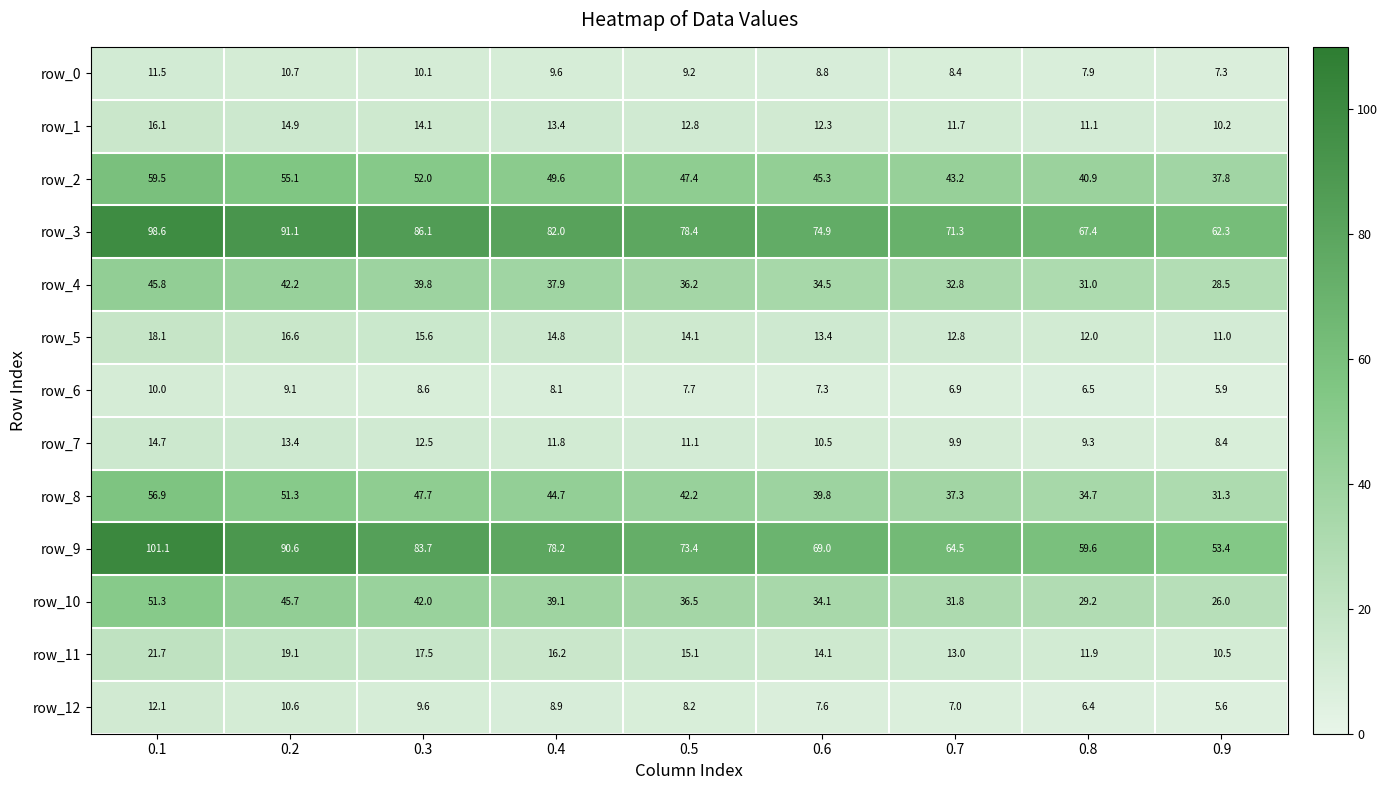

Read the row_7 value at 0.1.

14.7